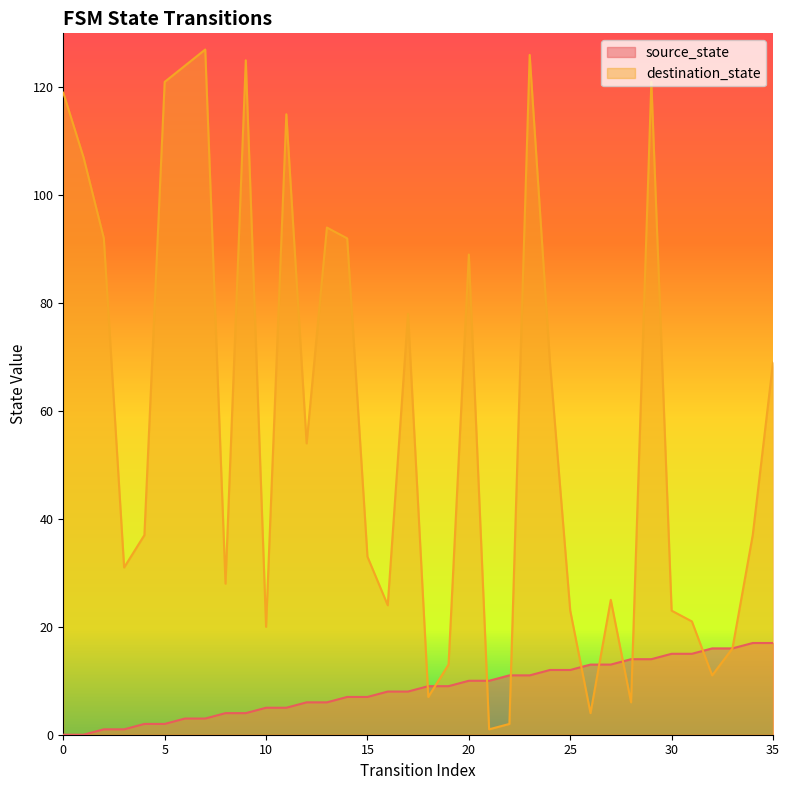

What are all the series names shown in the legend?

source_state, destination_state